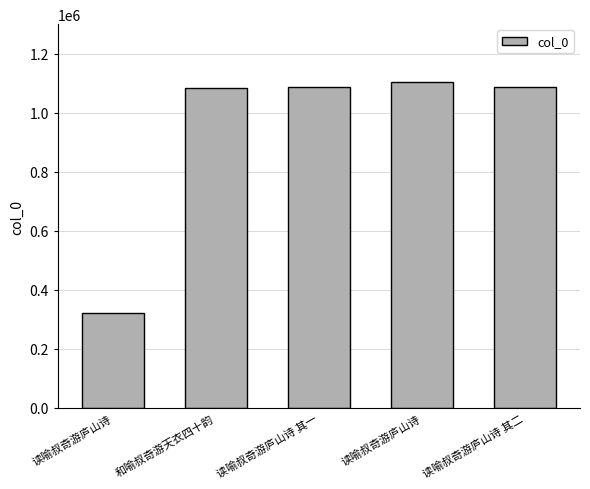

How many bars are there in total?

5